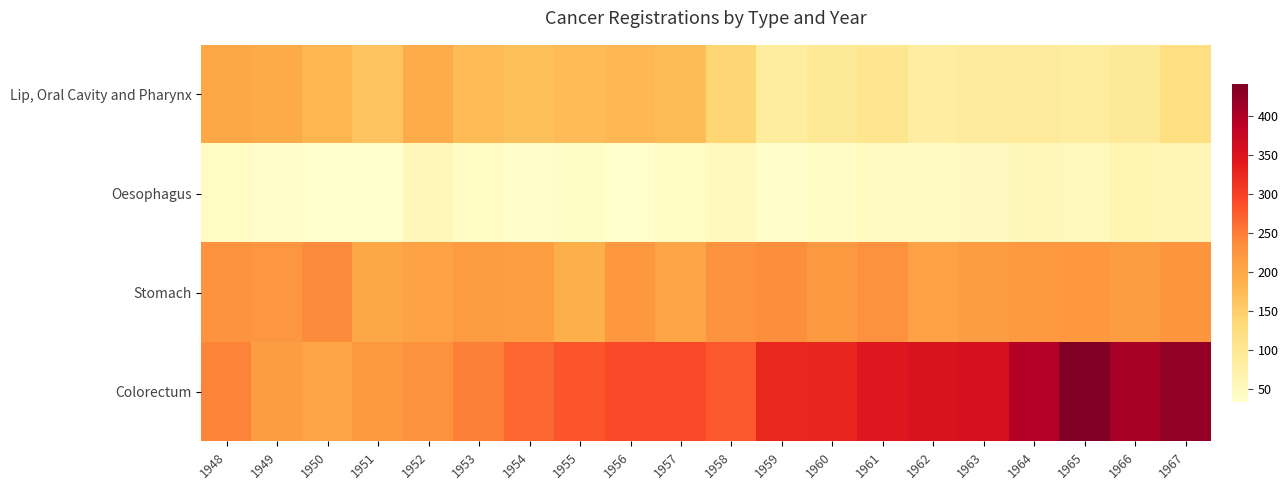

Which has a higher value, 1964 or 1950?

1950